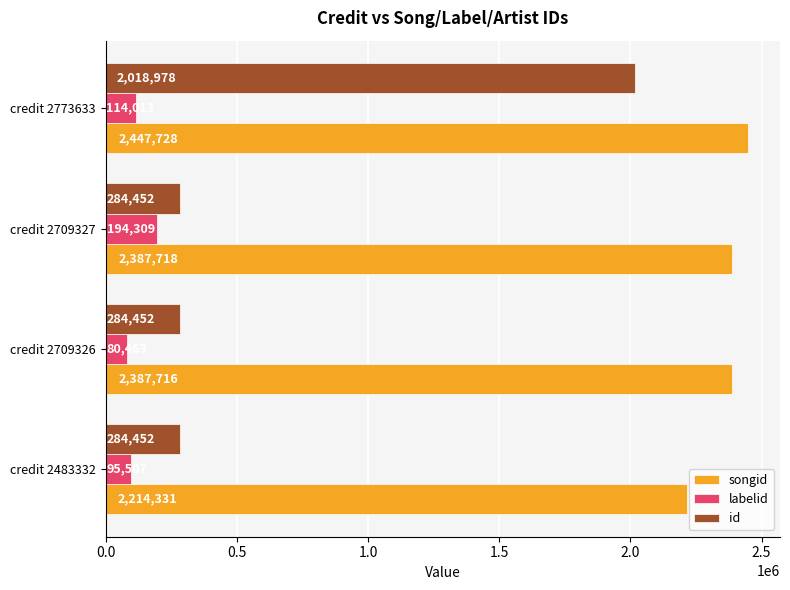

Which category has the highest value in the id series?

credit 2773633